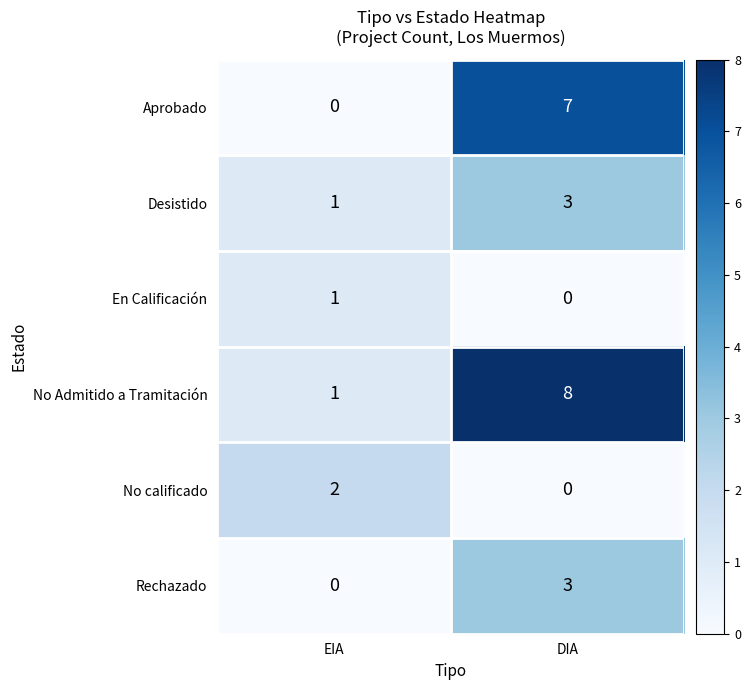

What is the total value across all series at EIA?

5